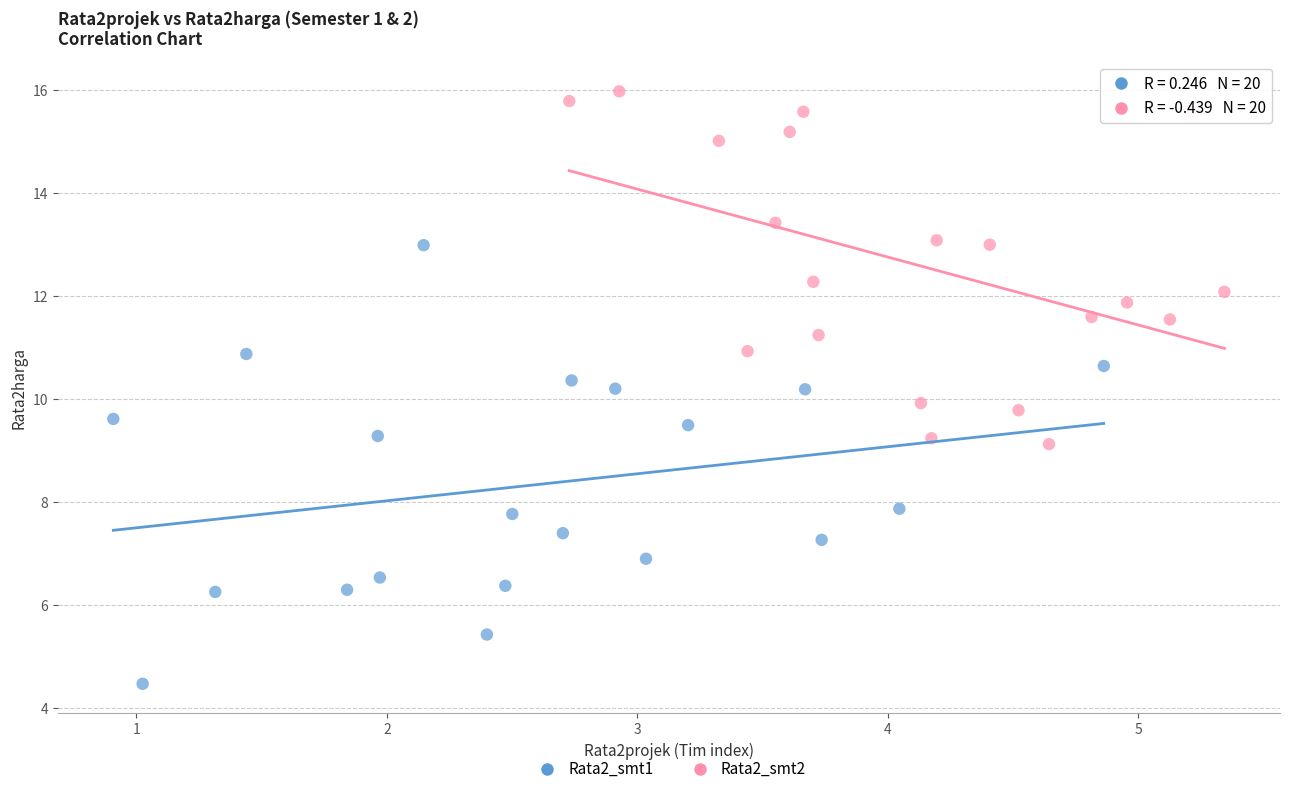

Which series has the widest spread of Y values?

Rata2_smt1